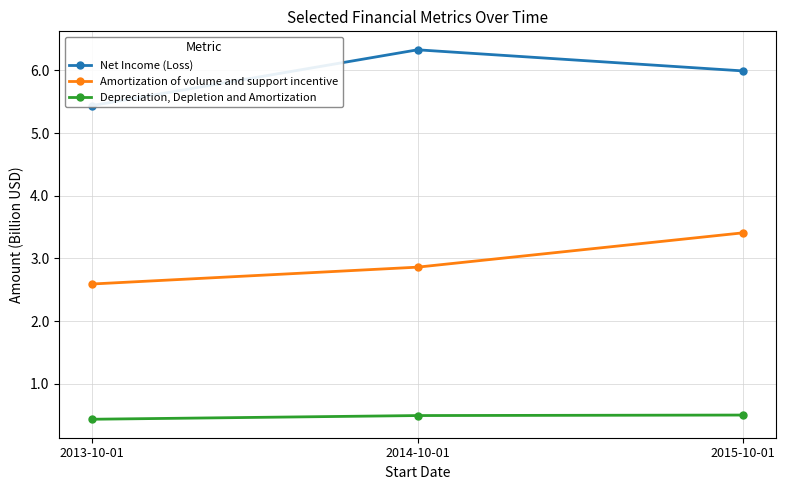

Reading left to right, extract all data points from this chart.

Net Income (Loss): 2013-10-01=5.4	2014-10-01=6.3	2015-10-01=6.0
Amortization of volume and support incentive: 2013-10-01=2.6	2014-10-01=2.9	2015-10-01=3.4
Depreciation, Depletion and Amortization: 2013-10-01=0.4	2014-10-01=0.5	2015-10-01=0.5